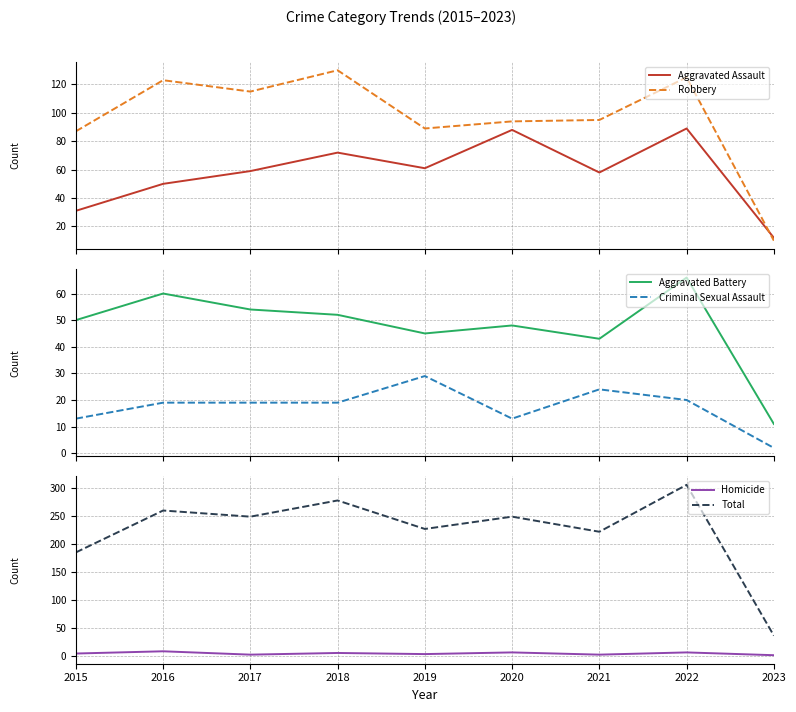

What is the difference between the Homicide values at 2015 and 2023?

3